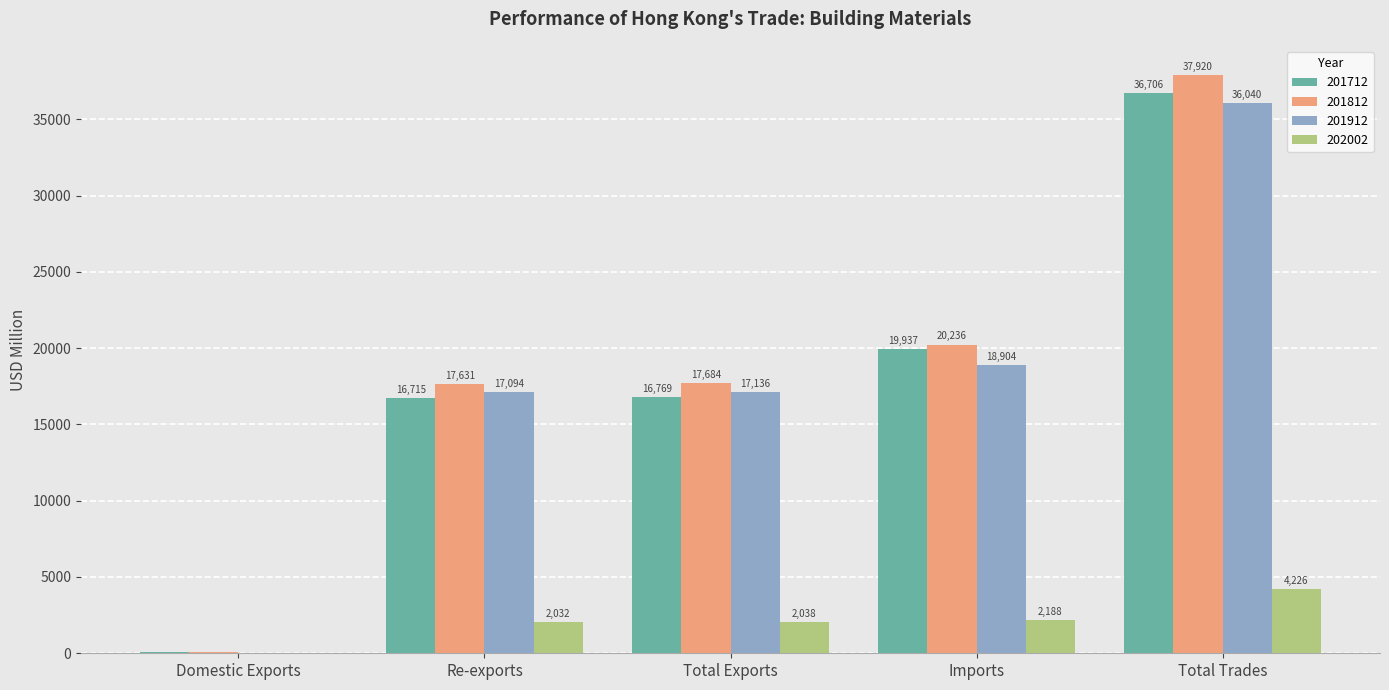

At which category is the sum across all series the highest?

Total Trades